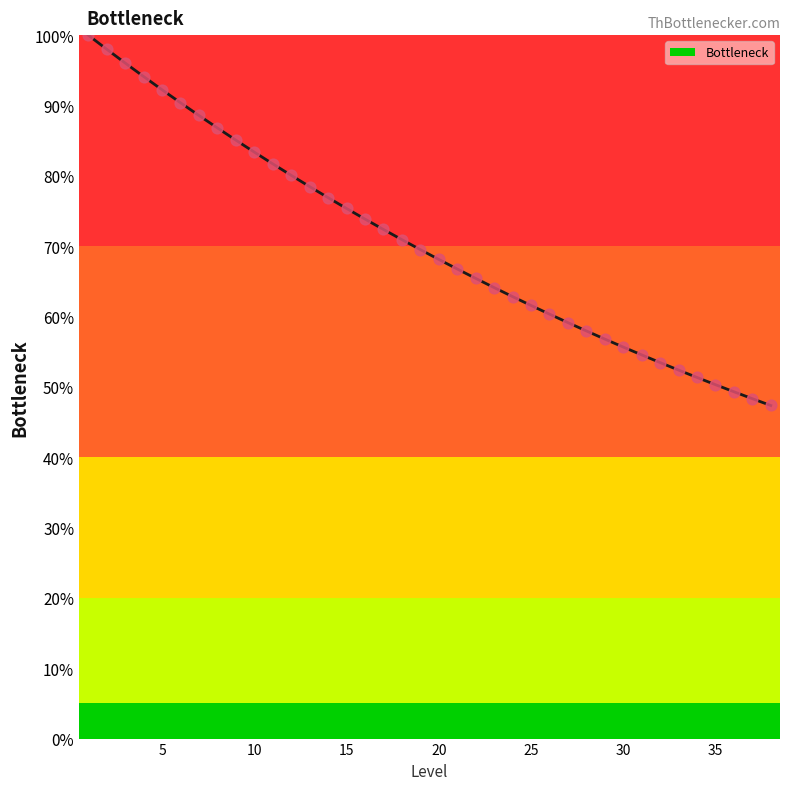

What is the difference between the maximum and minimum values?

52.6